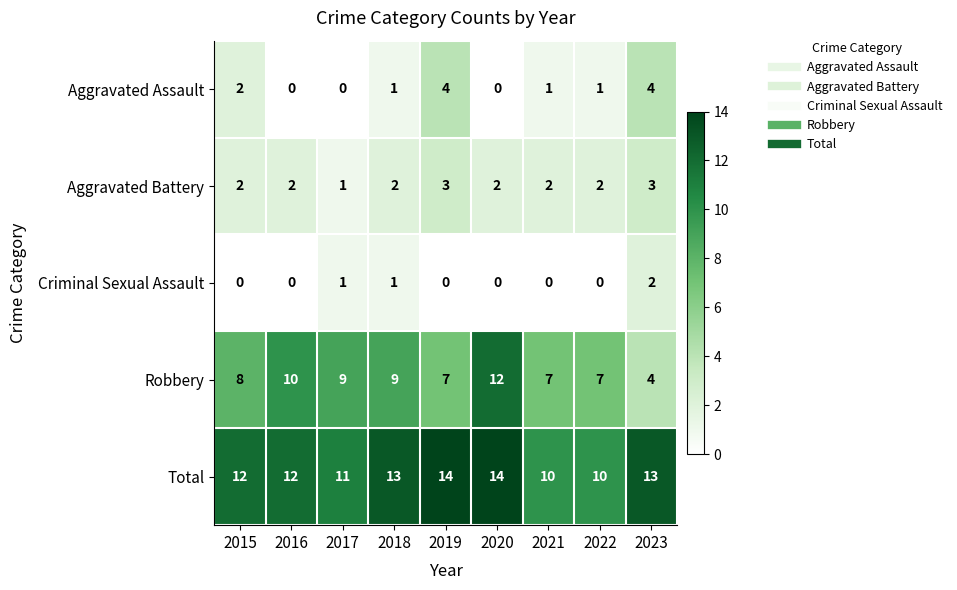

What is the maximum value shown in the chart?

14